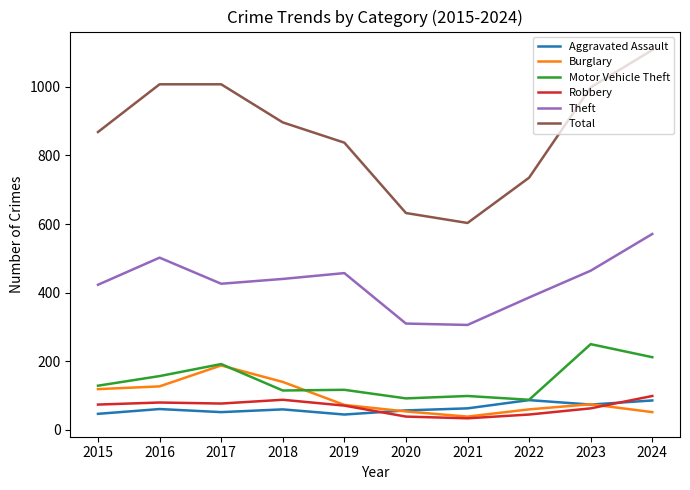

Read the Robbery value at 2022.

45